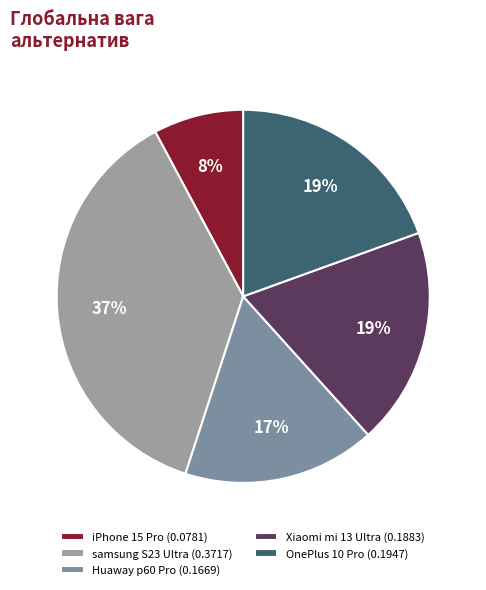

Rank the categories by value from highest to lowest.

samsung S23 Ultra, OnePlus 10 Pro, Xiaomi mi 13 Ultra, Huaway p60 Pro, iPhone 15 Pro